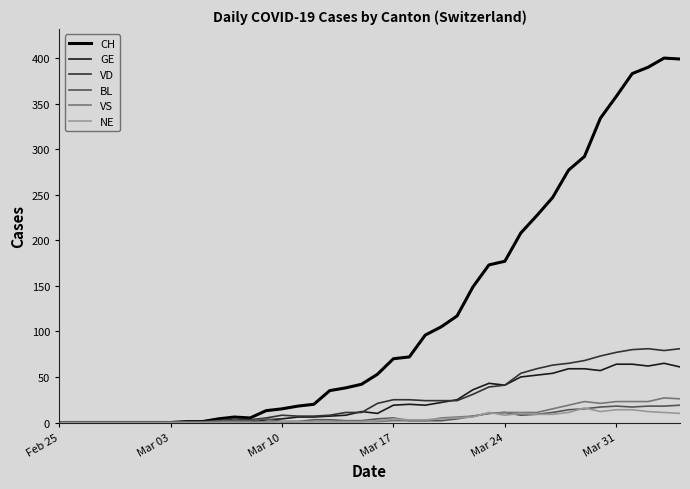

Which series has the largest total across all categories?

CH